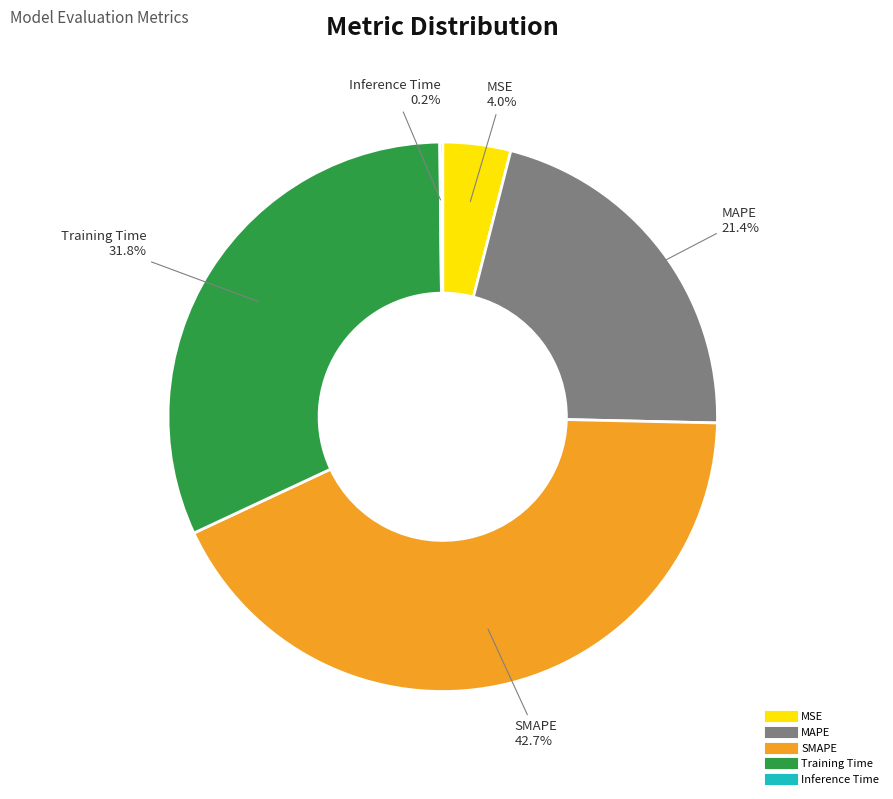

The SMAPE slice represents 34% of the pie. True or false?

False